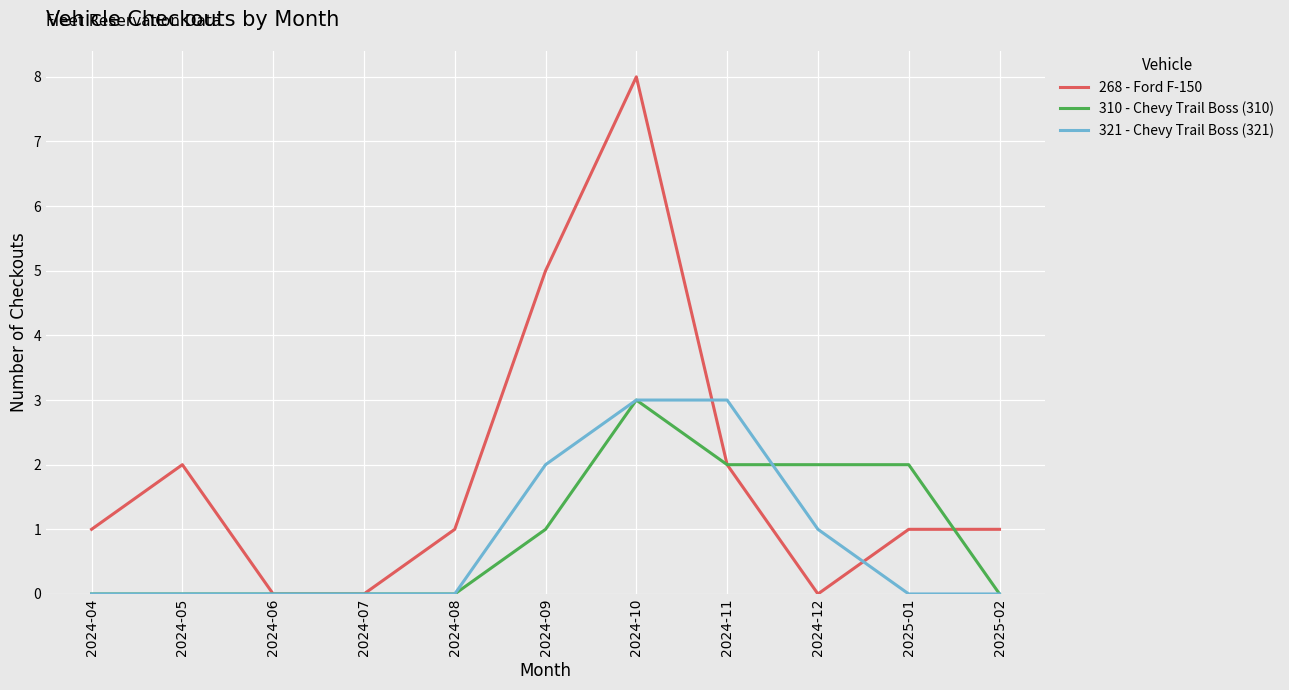

Read the 268 - Ford F-150 value at 2025-01.

1